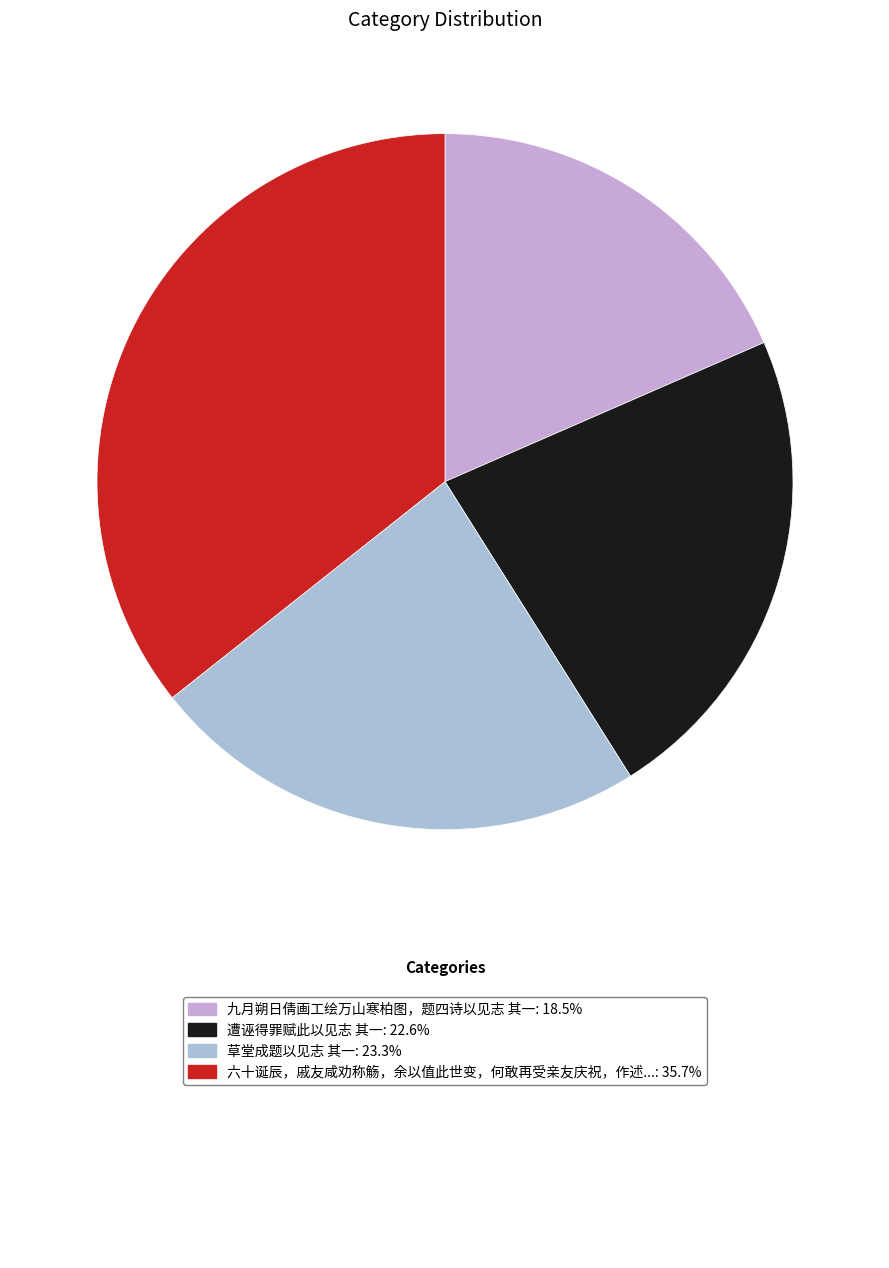

Is there any slice that represents more than half of the pie?

No